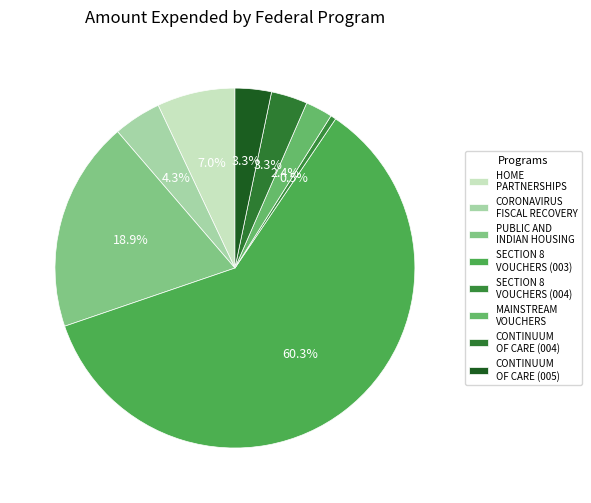

How many slices are in this pie chart?

8